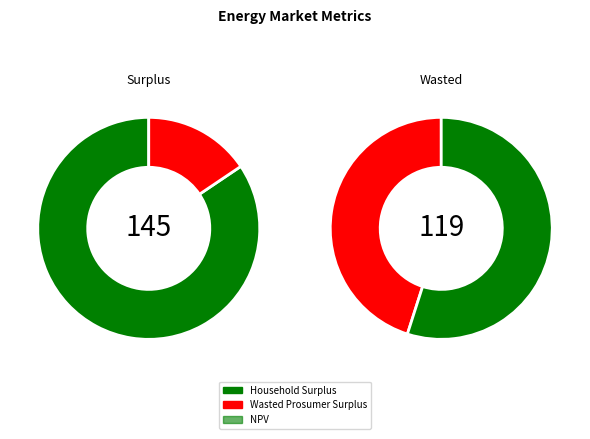

Rank the categories by value from lowest to highest.

NPV, Wasted Prosumer Surplus, Household Surplus